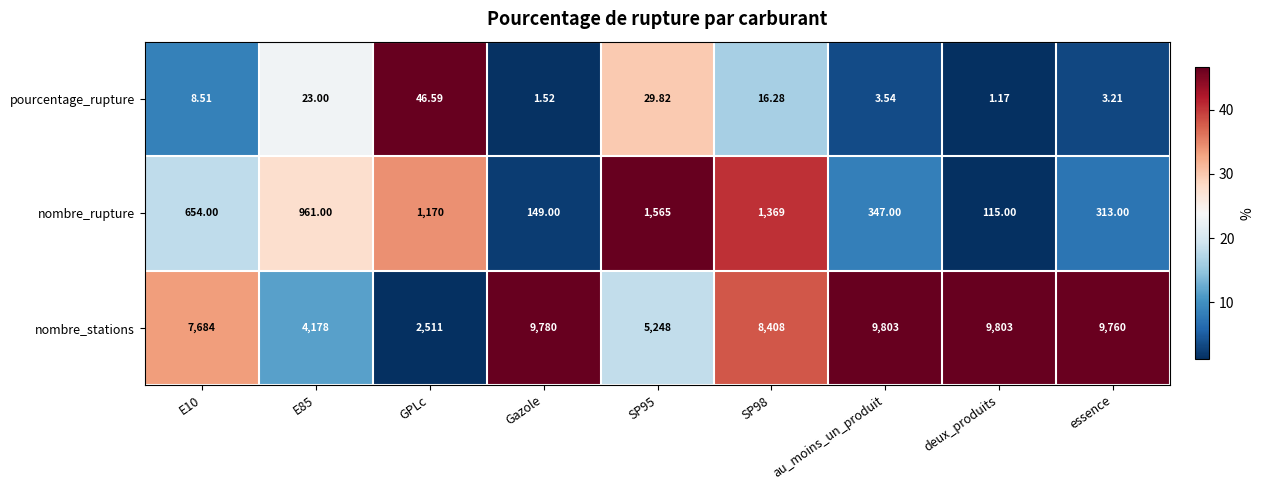

Is the value of nombre_rupture at au_moins_un_produit greater than the value of pourcentage_rupture at GPLc?

Yes